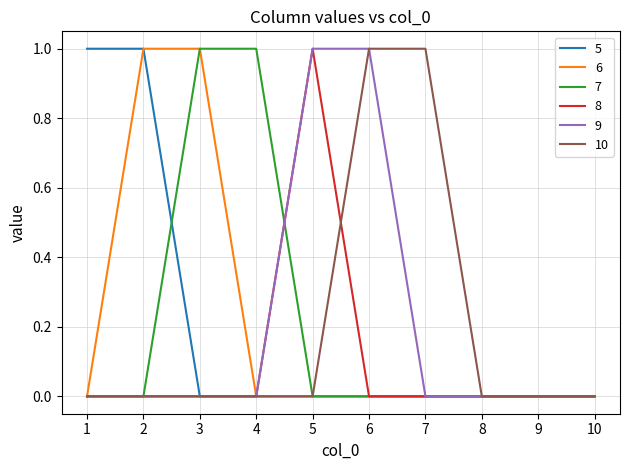

Which category has the highest value in the 8 series?

5